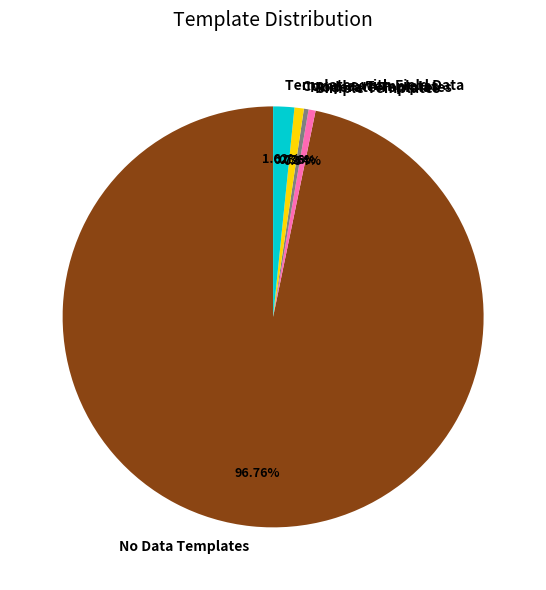

Which has a higher value, No Data Templates or Moderate Templates?

No Data Templates